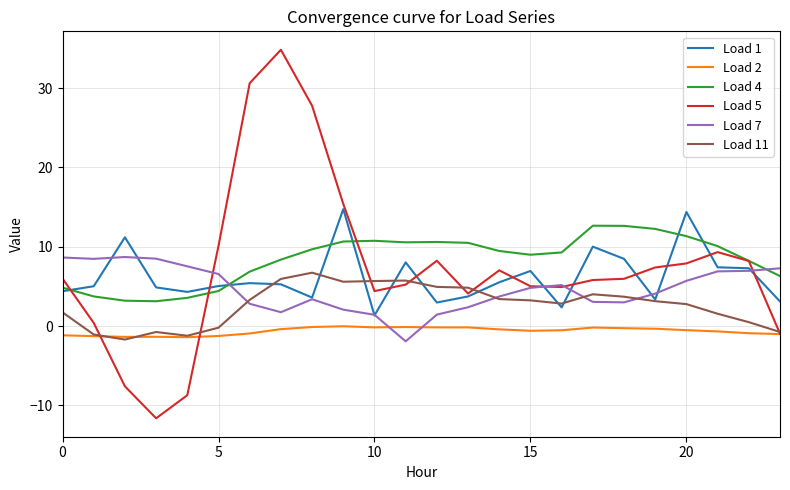

How many positive values does the Load 7 series have?

23